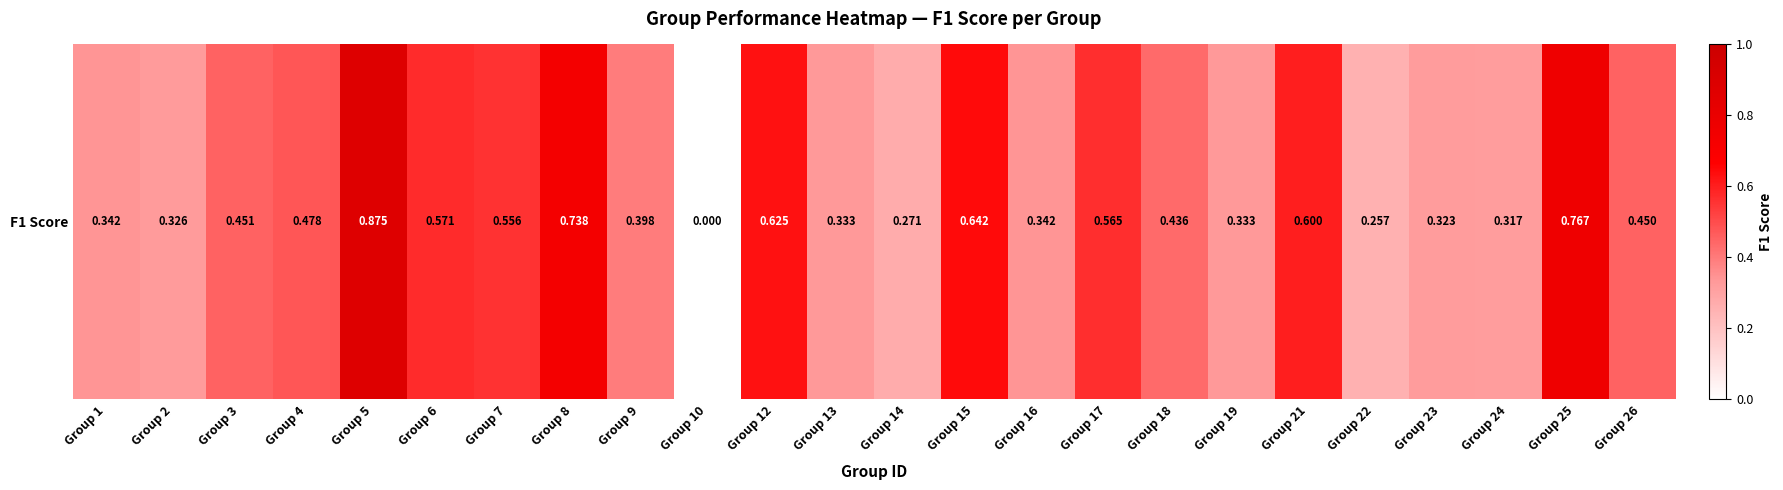

Which category has the highest value across all series?

Group 5